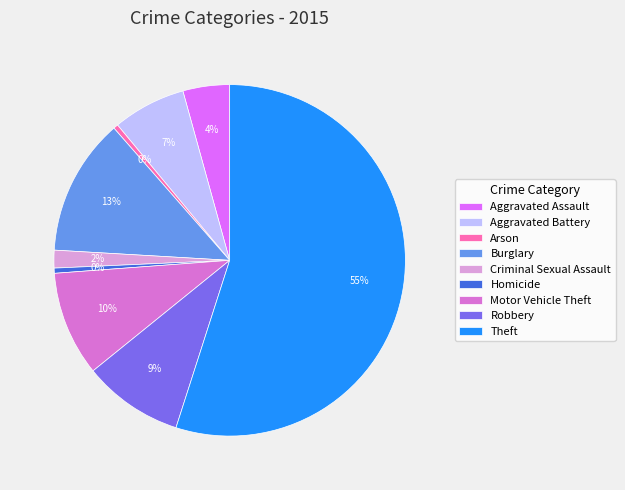

How many slices are in this pie chart?

9